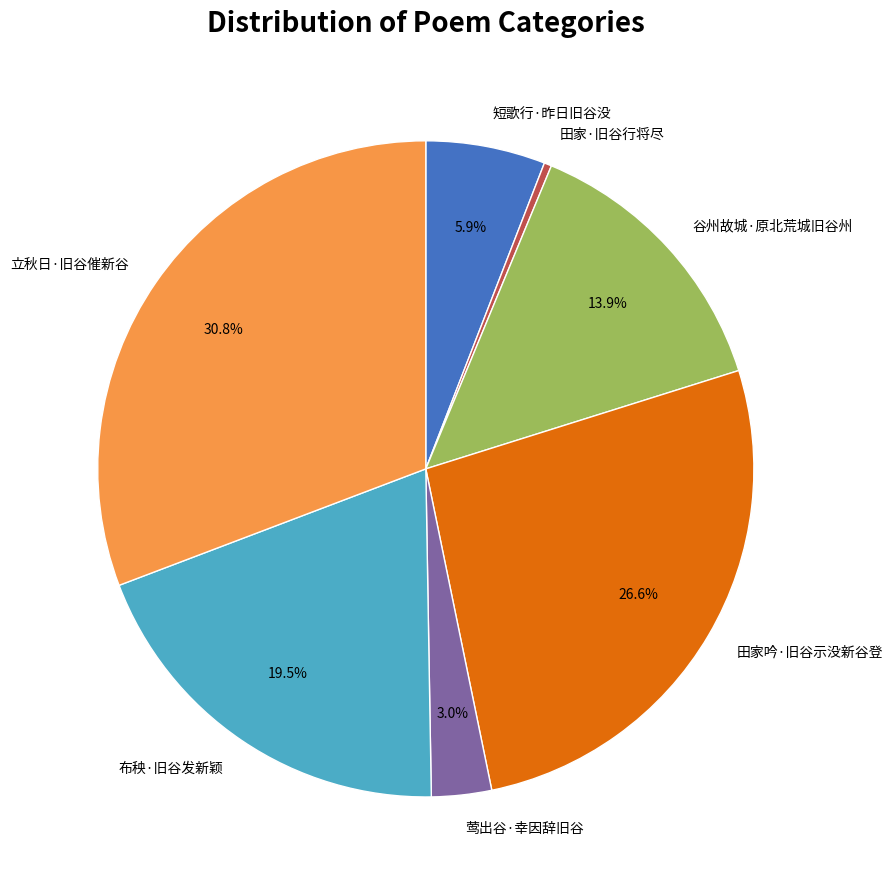

Which category has the biggest portion of the pie?

立秋日·旧谷催新谷